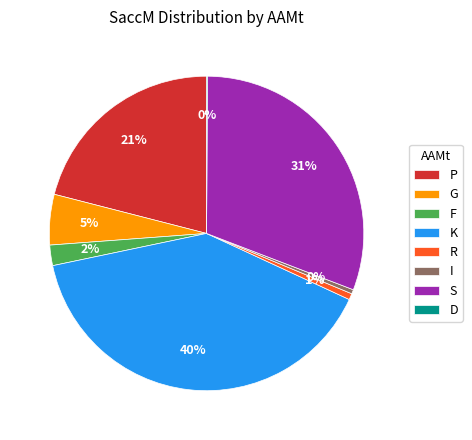

To the nearest percent, what is the combined percentage of P and K?

61%